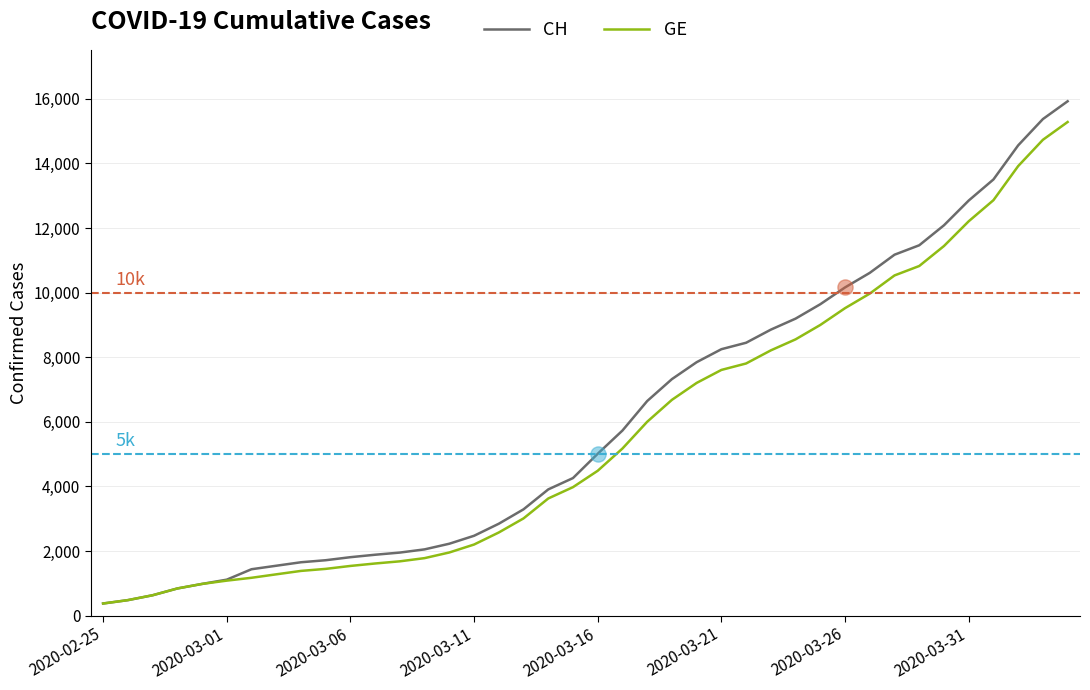

Which series has the widest spread of values?

CH